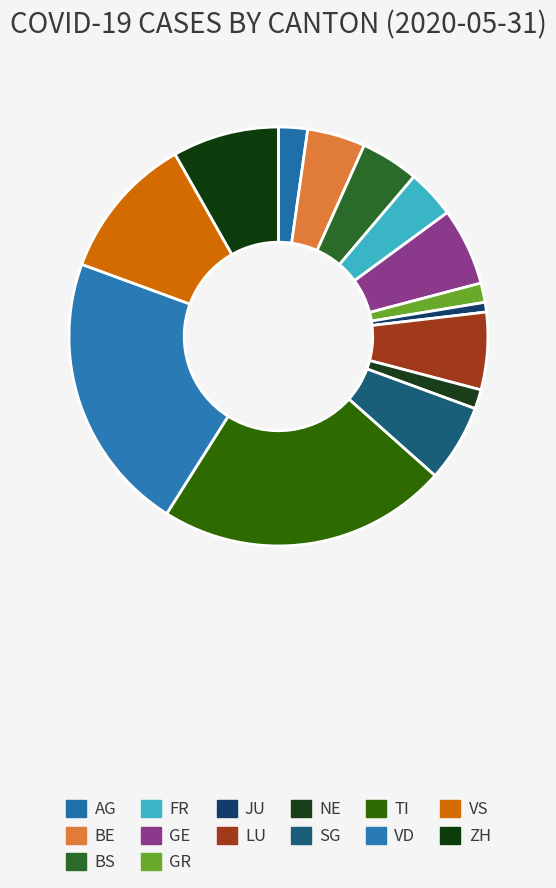

To the nearest percent, what is the combined percentage of NE and LU?

7%